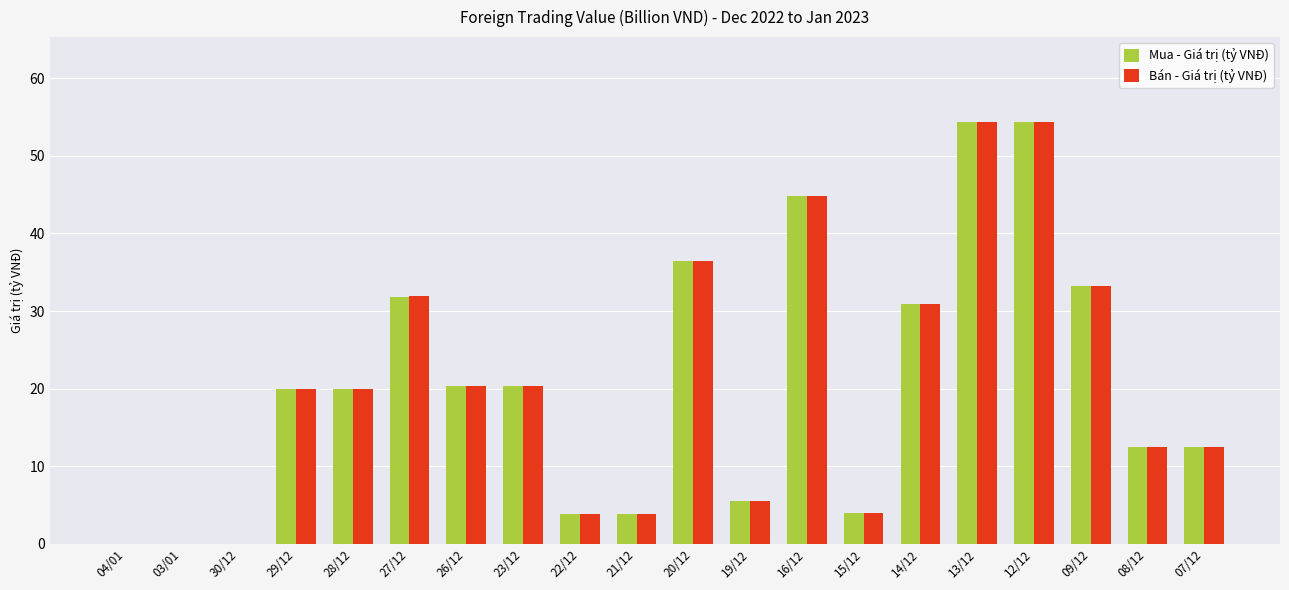

The value of Bán - Giá trị (tỷ VNĐ) at 12/12 is 54.4. True or false?

True